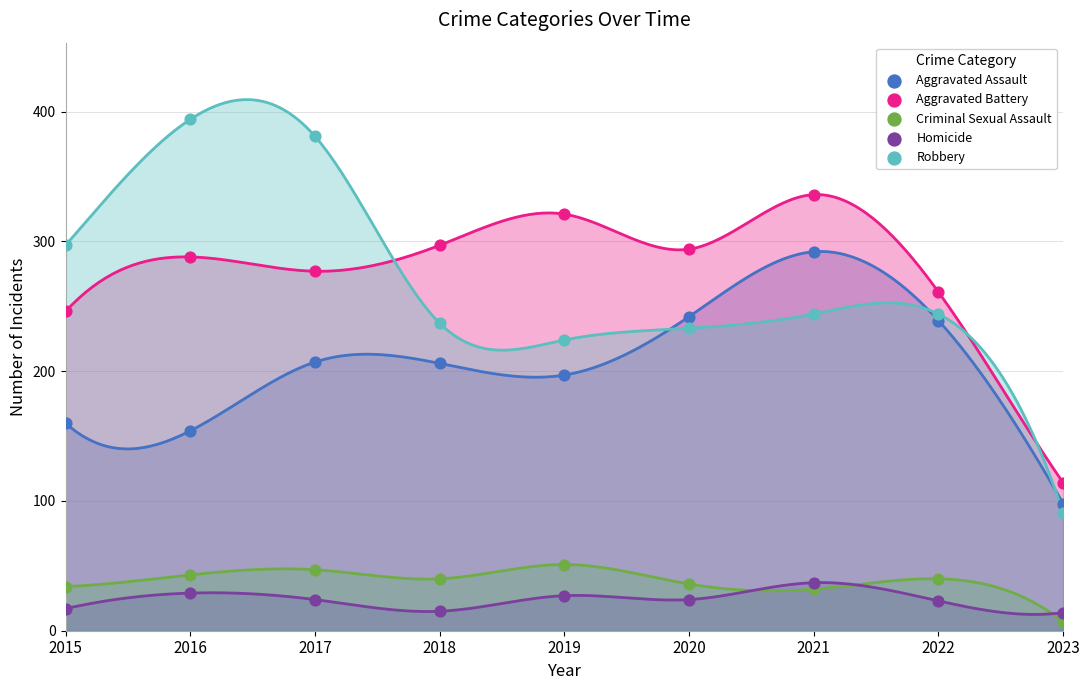

Across all data points, what is the range of Y values (max minus min)?

387